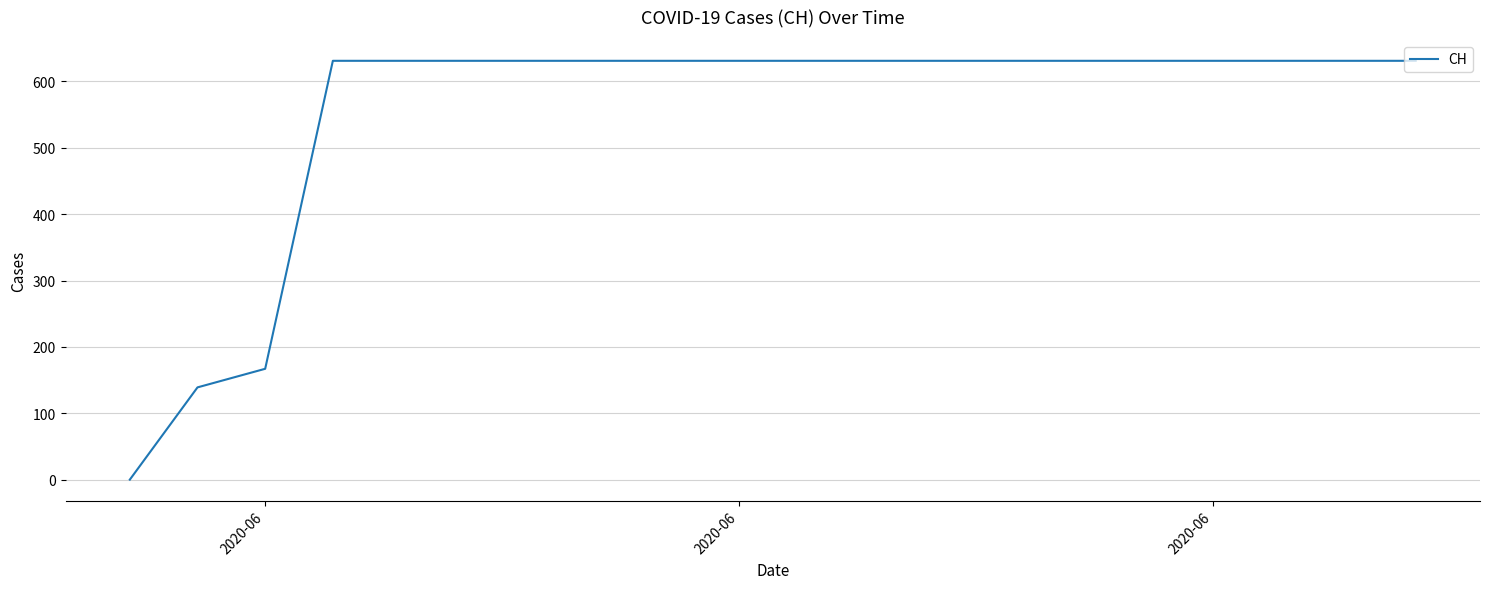

What is the difference between the maximum and minimum values?

631